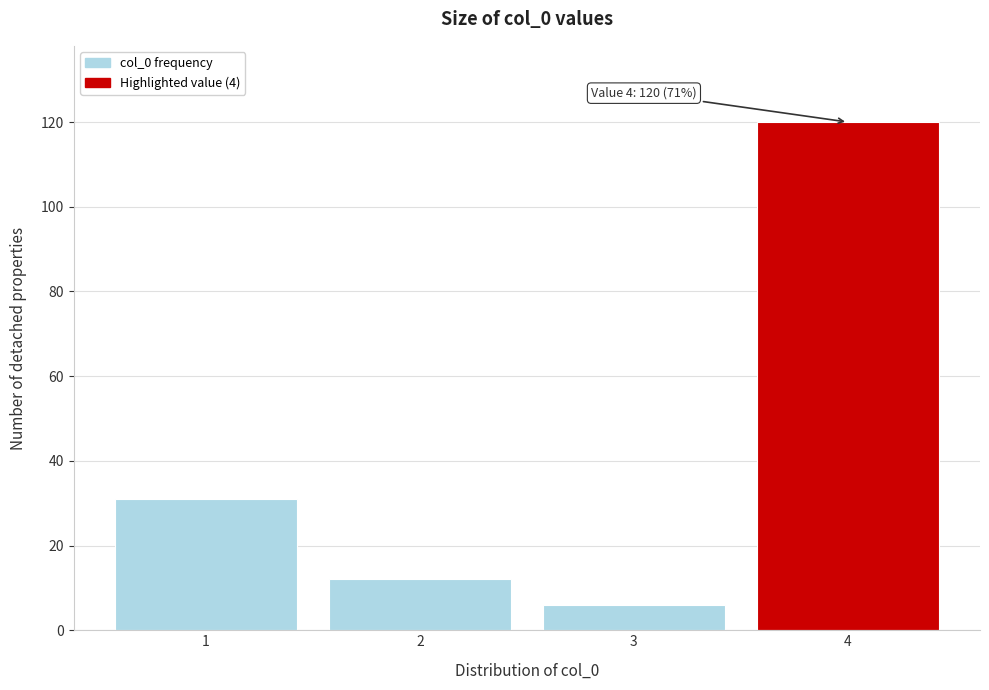

Reading left to right, what are all the values shown in this chart?

31	12	6	120